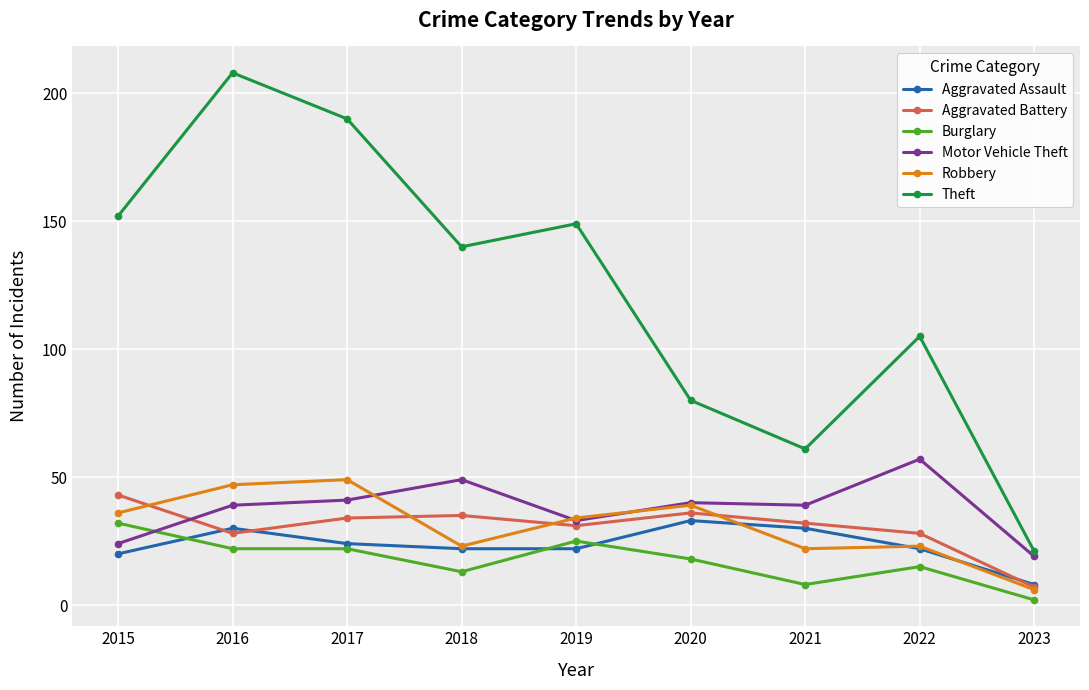

True or false: Theft and Burglary intersect in this chart.

False